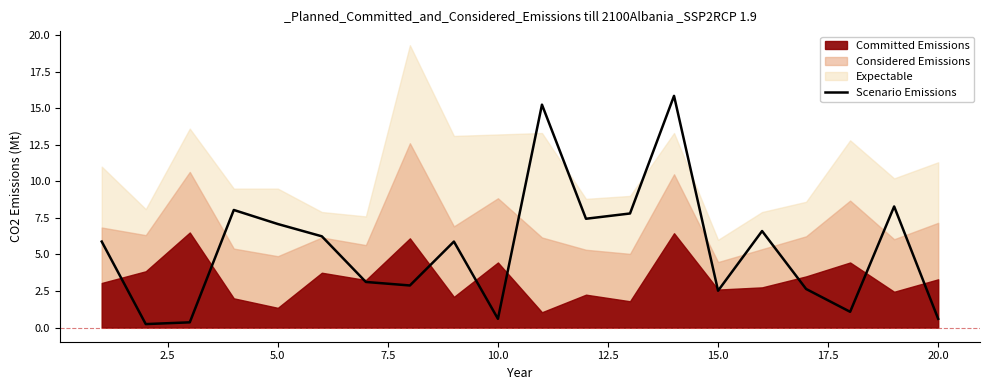

Which has a higher value, 10.0 or 2.5?

10.0